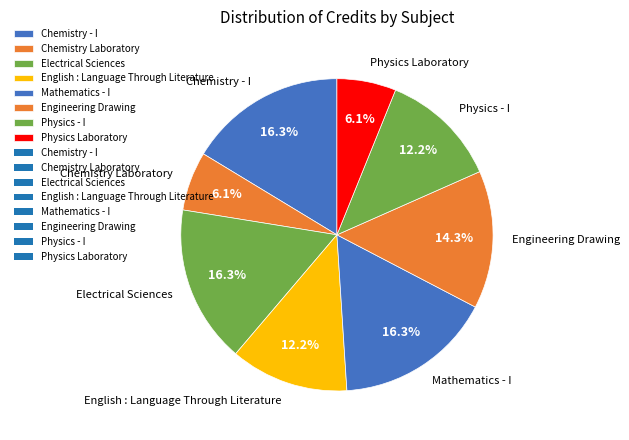

Count the number of slices in the pie.

8